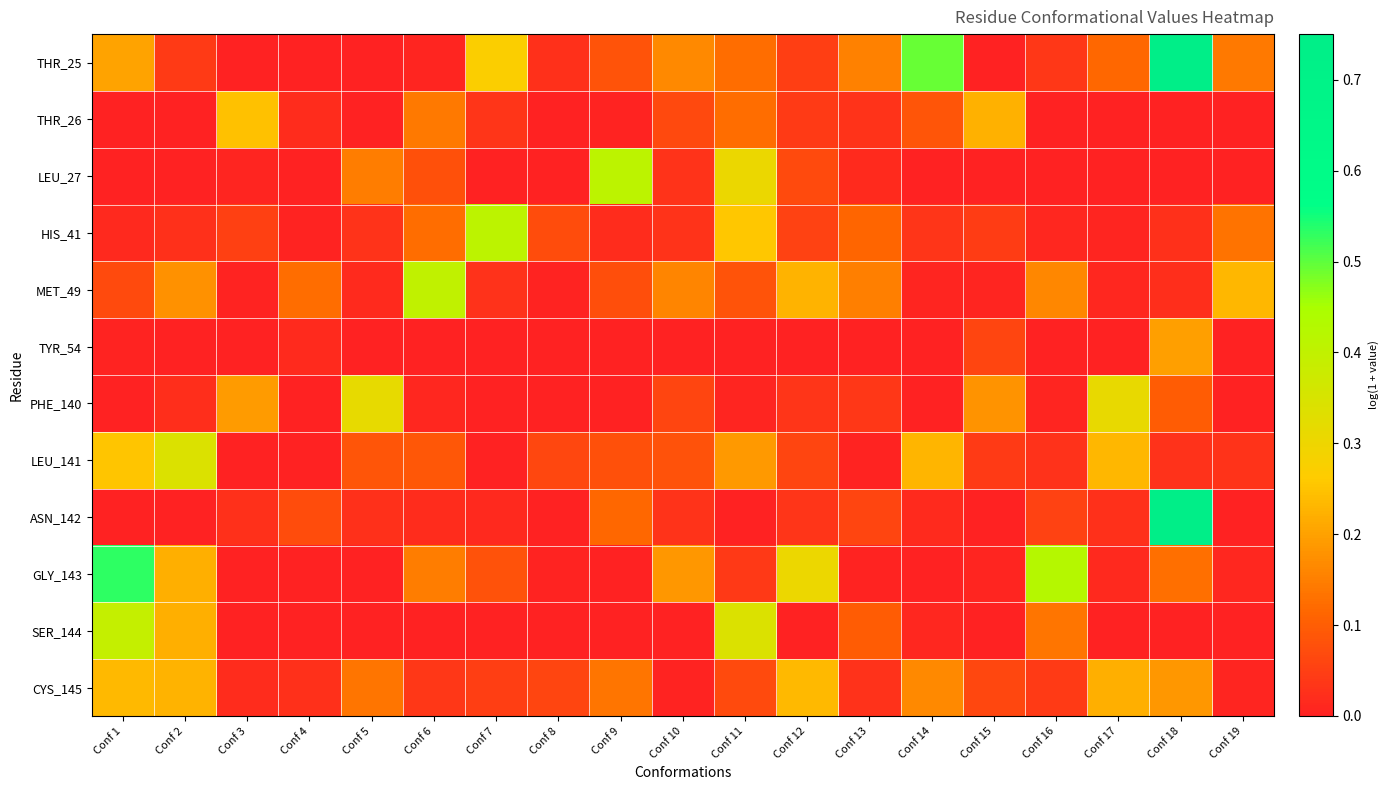

Reading right to left, list all the values displayed in this chart.

THR_25: Conf 19=0.1	Conf 18=0.8	Conf 17=0.1	Conf 16=0.0	Conf 15=0.0	Conf 14=0.5	Conf 13=0.2	Conf 12=0.0	Conf 11=0.1	Conf 10=0.2	Conf 9=0.1	Conf 8=0.0	Conf 7=0.3	Conf 6=0.0	Conf 5=0.0	Conf 4=0.0	Conf 3=0.0	Conf 2=0.0	Conf 1=0.2
THR_26: Conf 19=0.0	Conf 18=0.0	Conf 17=0.0	Conf 16=0.0	Conf 15=0.2	Conf 14=0.1	Conf 13=0.0	Conf 12=0.0	Conf 11=0.1	Conf 10=0.1	Conf 9=0.0	Conf 8=0.0	Conf 7=0.0	Conf 6=0.1	Conf 5=0.0	Conf 4=0.0	Conf 3=0.2	Conf 2=0.0	Conf 1=0.0
LEU_27: Conf 19=0.0	Conf 18=0.0	Conf 17=0.0	Conf 16=0.0	Conf 15=0.0	Conf 14=0.0	Conf 13=0.0	Conf 12=0.1	Conf 11=0.3	Conf 10=0.0	Conf 9=0.4	Conf 8=0.0	Conf 7=0.0	Conf 6=0.1	Conf 5=0.1	Conf 4=0.0	Conf 3=0.0	Conf 2=0.0	Conf 1=0.0
HIS_41: Conf 19=0.1	Conf 18=0.0	Conf 17=0.0	Conf 16=0.0	Conf 15=0.0	Conf 14=0.0	Conf 13=0.1	Conf 12=0.1	Conf 11=0.3	Conf 10=0.0	Conf 9=0.0	Conf 8=0.1	Conf 7=0.4	Conf 6=0.1	Conf 5=0.0	Conf 4=0.0	Conf 3=0.1	Conf 2=0.0	Conf 1=0.0
MET_49: Conf 19=0.2	Conf 18=0.0	Conf 17=0.0	Conf 16=0.2	Conf 15=0.0	Conf 14=0.0	Conf 13=0.2	Conf 12=0.2	Conf 11=0.1	Conf 10=0.2	Conf 9=0.1	Conf 8=0.0	Conf 7=0.0	Conf 6=0.4	Conf 5=0.0	Conf 4=0.1	Conf 3=0.0	Conf 2=0.2	Conf 1=0.1
TYR_54: Conf 19=0.0	Conf 18=0.2	Conf 17=0.0	Conf 16=0.0	Conf 15=0.1	Conf 14=0.0	Conf 13=0.0	Conf 12=0.0	Conf 11=0.0	Conf 10=0.0	Conf 9=0.0	Conf 8=0.0	Conf 7=0.0	Conf 6=0.0	Conf 5=0.0	Conf 4=0.0	Conf 3=0.0	Conf 2=0.0	Conf 1=0.0
PHE_140: Conf 19=0.0	Conf 18=0.1	Conf 17=0.3	Conf 16=0.0	Conf 15=0.2	Conf 14=0.0	Conf 13=0.0	Conf 12=0.0	Conf 11=0.0	Conf 10=0.1	Conf 9=0.0	Conf 8=0.0	Conf 7=0.0	Conf 6=0.0	Conf 5=0.3	Conf 4=0.0	Conf 3=0.2	Conf 2=0.0	Conf 1=0.0
LEU_141: Conf 19=0.0	Conf 18=0.0	Conf 17=0.2	Conf 16=0.0	Conf 15=0.0	Conf 14=0.2	Conf 13=0.0	Conf 12=0.1	Conf 11=0.2	Conf 10=0.1	Conf 9=0.1	Conf 8=0.1	Conf 7=0.0	Conf 6=0.1	Conf 5=0.1	Conf 4=0.0	Conf 3=0.0	Conf 2=0.3	Conf 1=0.3
ASN_142: Conf 19=0.0	Conf 18=0.7	Conf 17=0.0	Conf 16=0.1	Conf 15=0.0	Conf 14=0.0	Conf 13=0.1	Conf 12=0.0	Conf 11=0.0	Conf 10=0.0	Conf 9=0.1	Conf 8=0.0	Conf 7=0.0	Conf 6=0.0	Conf 5=0.0	Conf 4=0.1	Conf 3=0.0	Conf 2=0.0	Conf 1=0.0
GLY_143: Conf 19=0.0	Conf 18=0.1	Conf 17=0.0	Conf 16=0.4	Conf 15=0.0	Conf 14=0.0	Conf 13=0.0	Conf 12=0.3	Conf 11=0.0	Conf 10=0.2	Conf 9=0.0	Conf 8=0.0	Conf 7=0.1	Conf 6=0.1	Conf 5=0.0	Conf 4=0.0	Conf 3=0.0	Conf 2=0.2	Conf 1=0.5
SER_144: Conf 19=0.0	Conf 18=0.0	Conf 17=0.0	Conf 16=0.1	Conf 15=0.0	Conf 14=0.0	Conf 13=0.1	Conf 12=0.0	Conf 11=0.3	Conf 10=0.0	Conf 9=0.0	Conf 8=0.0	Conf 7=0.0	Conf 6=0.0	Conf 5=0.0	Conf 4=0.0	Conf 3=0.0	Conf 2=0.2	Conf 1=0.4
CYS_145: Conf 19=0.0	Conf 18=0.2	Conf 17=0.2	Conf 16=0.0	Conf 15=0.1	Conf 14=0.2	Conf 13=0.0	Conf 12=0.2	Conf 11=0.1	Conf 10=0.0	Conf 9=0.1	Conf 8=0.1	Conf 7=0.0	Conf 6=0.0	Conf 5=0.1	Conf 4=0.0	Conf 3=0.0	Conf 2=0.2	Conf 1=0.2